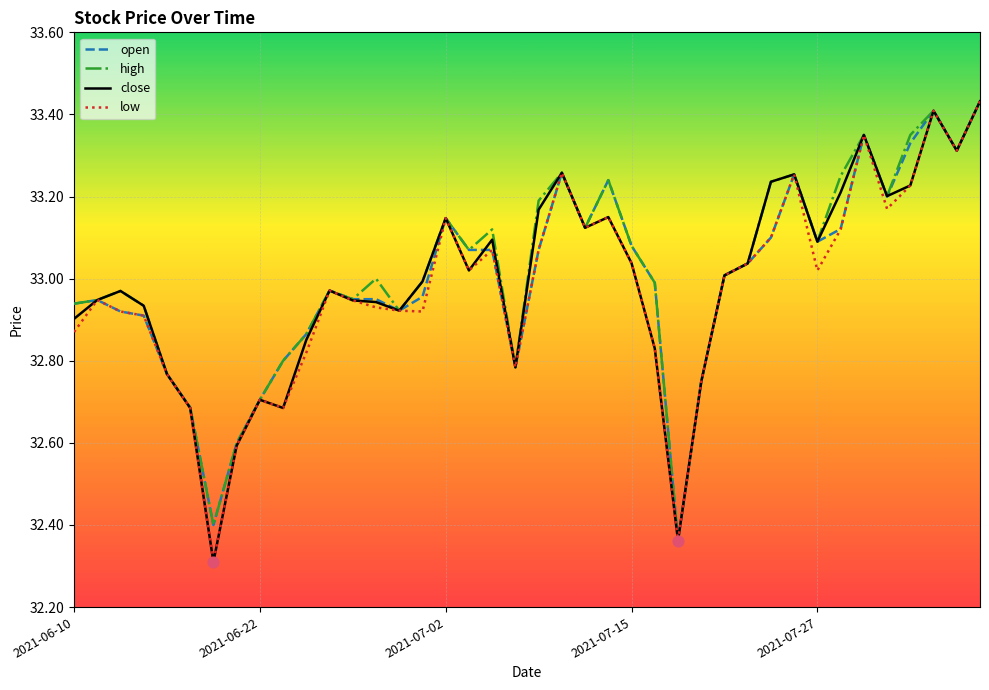

What is the minimum value shown in the chart?

32.3